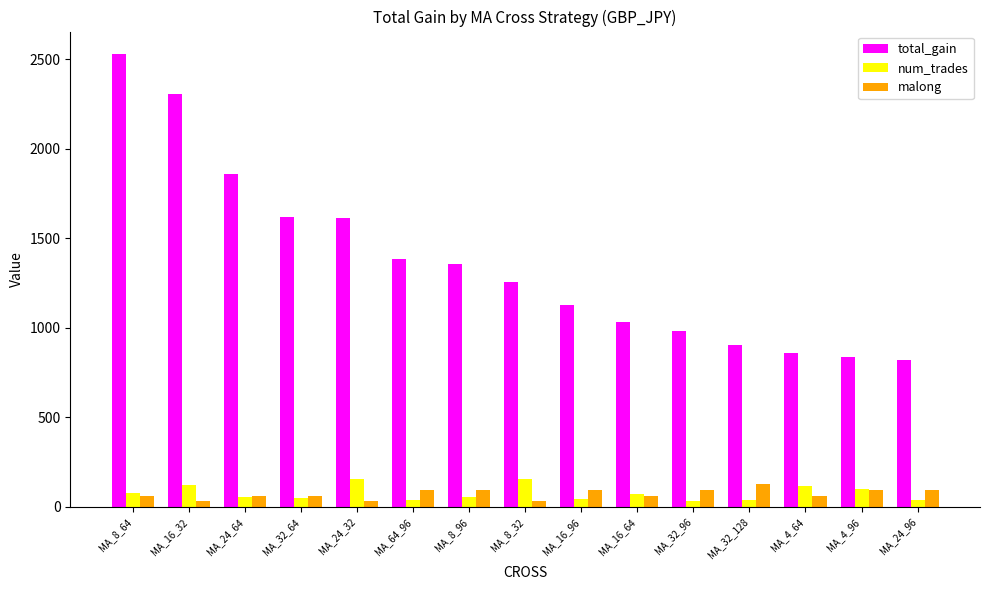

What is the total value across all series at MA_8_64?

2673.6